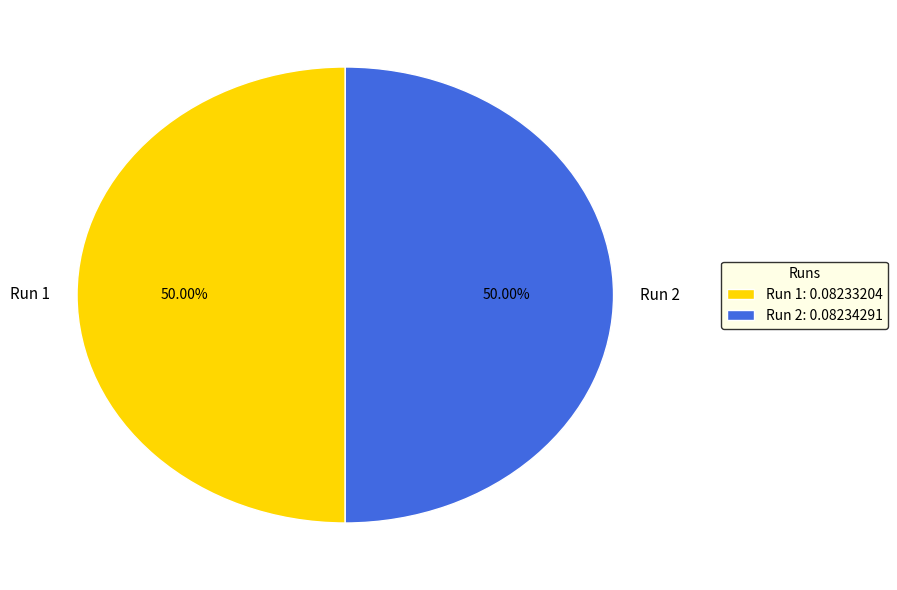

Do Run 2 and Run 1 together represent more than half of the pie?

Yes